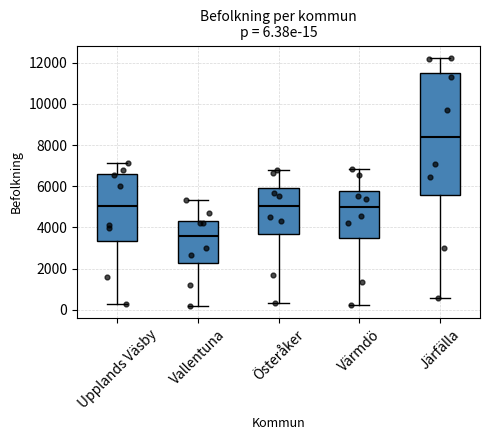

Which box is the tallest, from its lower edge to its upper edge?

Järfälla